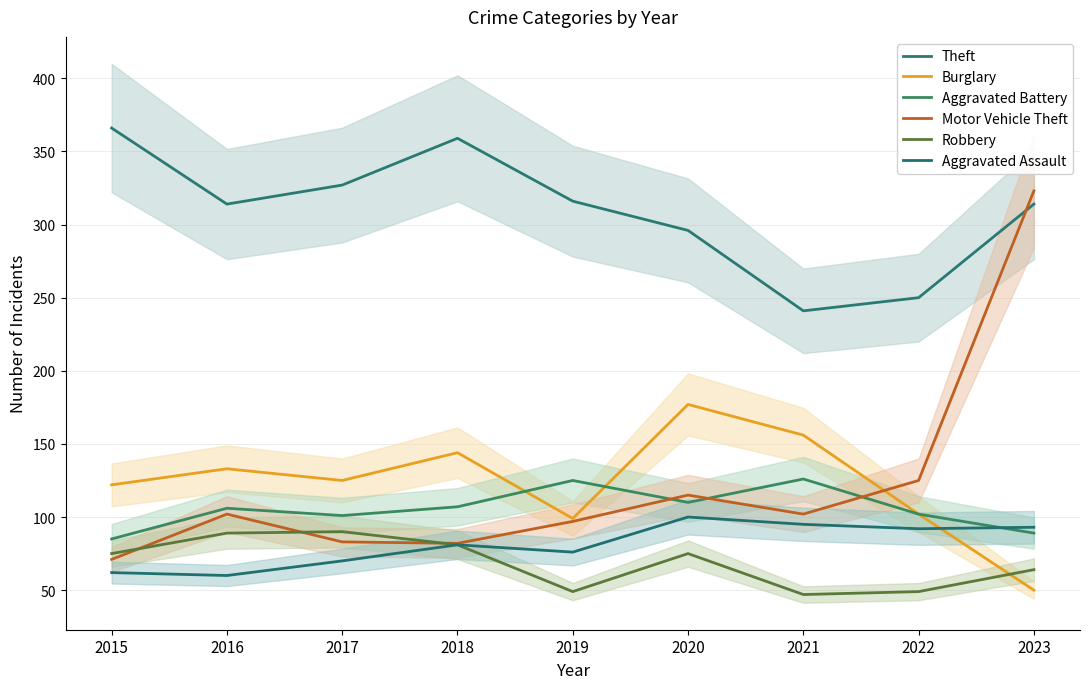

At 2015, list the series in order from largest to smallest.

Theft, Burglary, Aggravated Battery, Robbery, Motor Vehicle Theft, Aggravated Assault